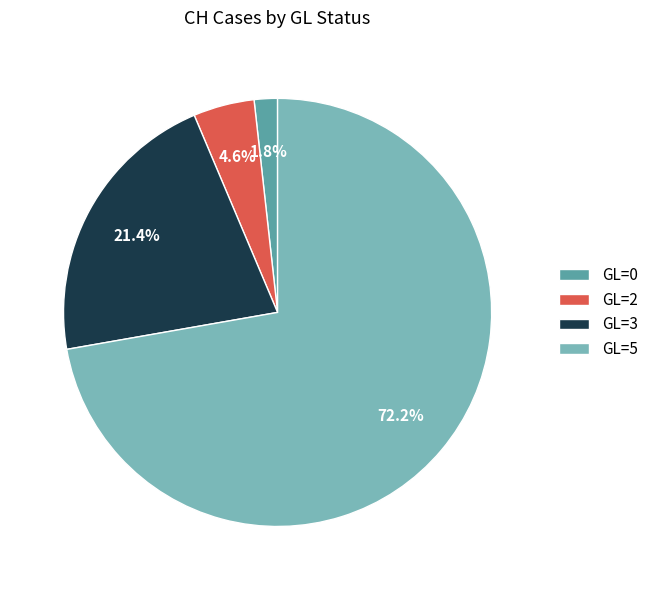

Which slice is the largest?

GL=5